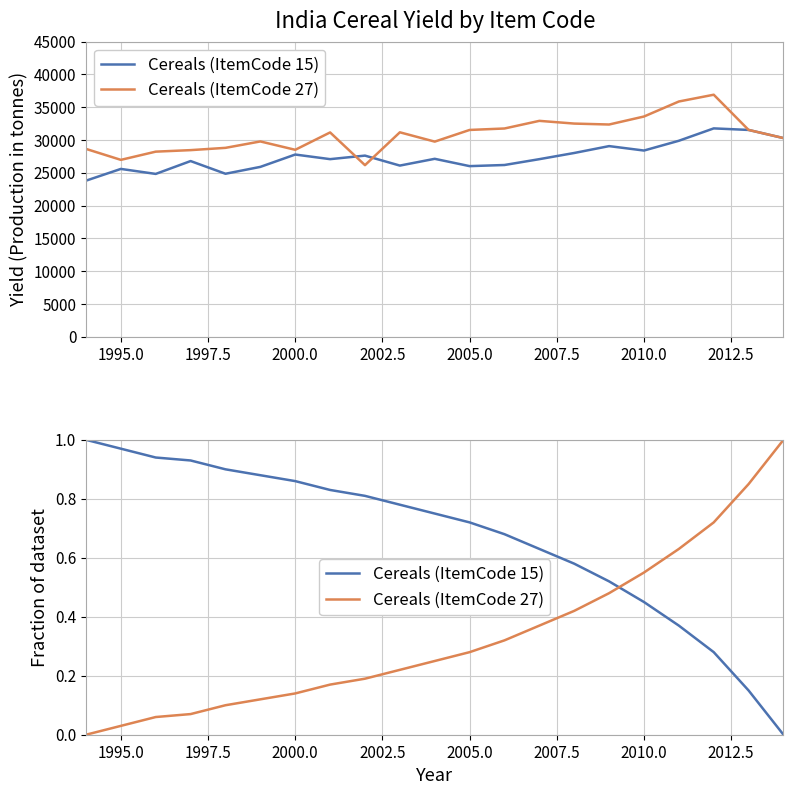

What is the difference between the maximum and minimum values in the Cereals (ItemCode 27) series?

1.0